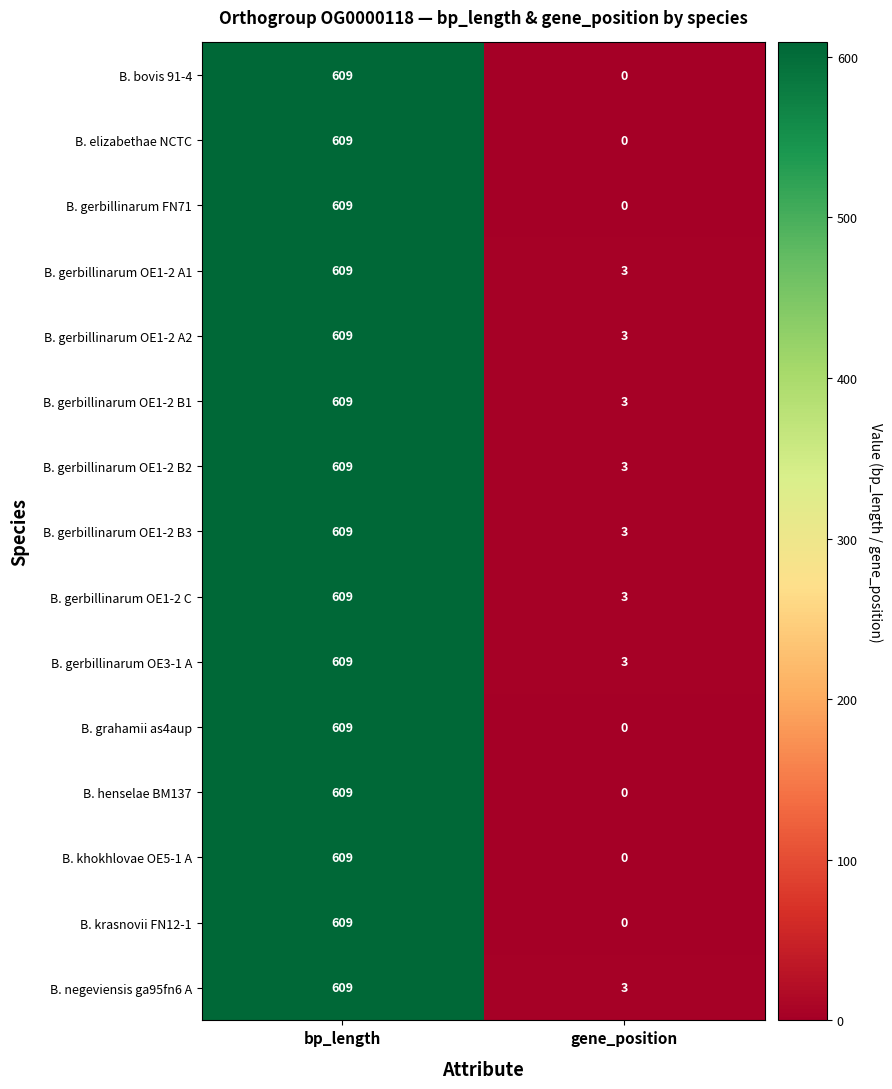

What is the spread (max minus min) of values at gene_position?

3